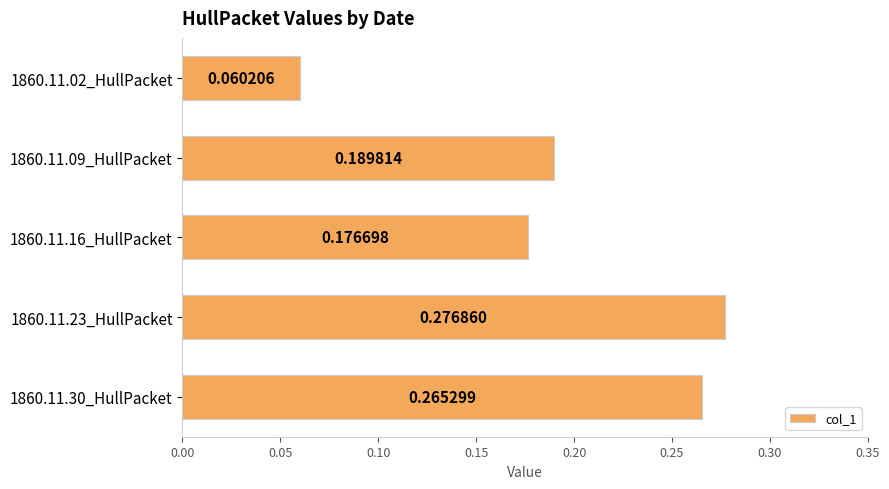

What is the sum of all values?

1.0